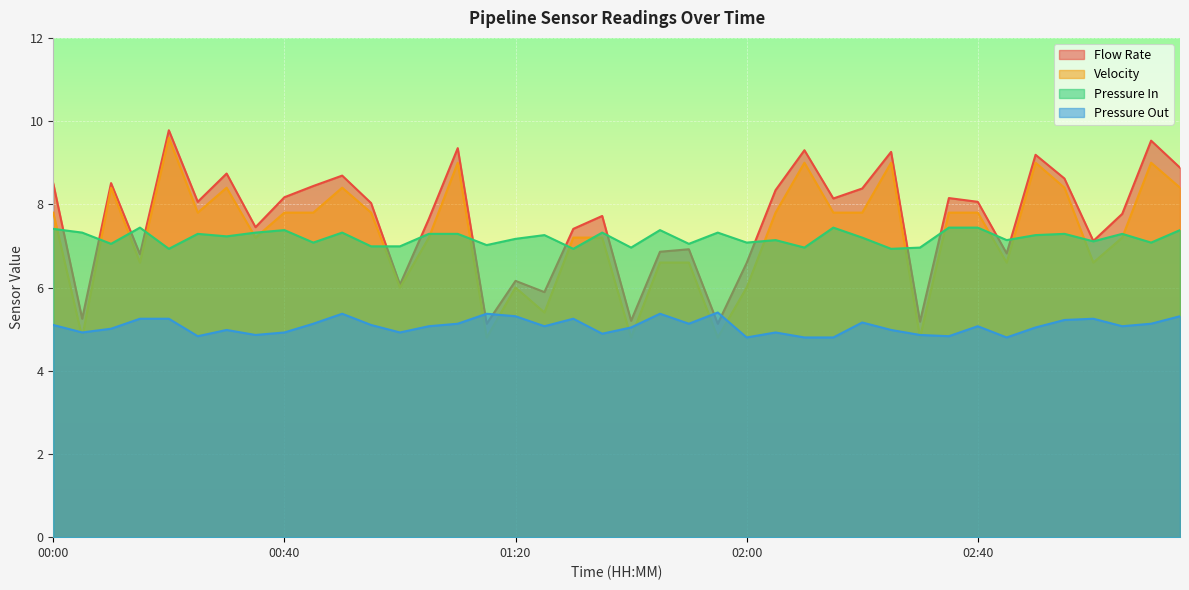

At how many categories does at least one series exceed 9?

6